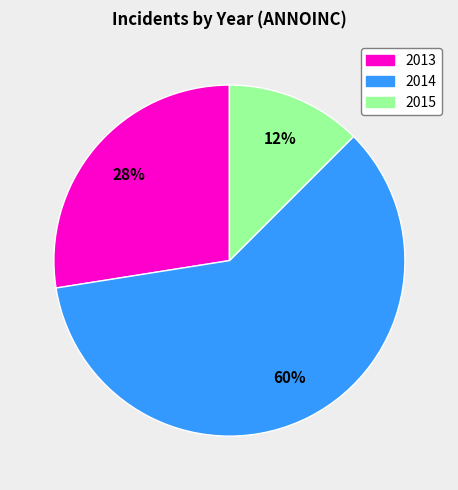

What percentage is the 2013 slice, to the nearest percent?

27%